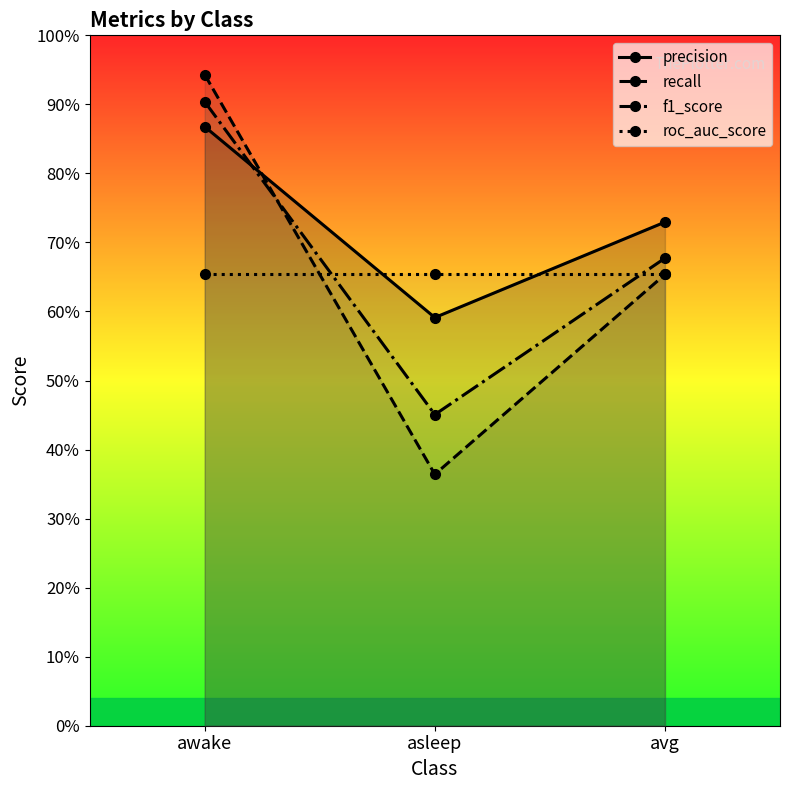

What is the minimum value for roc_auc_score?

0.7